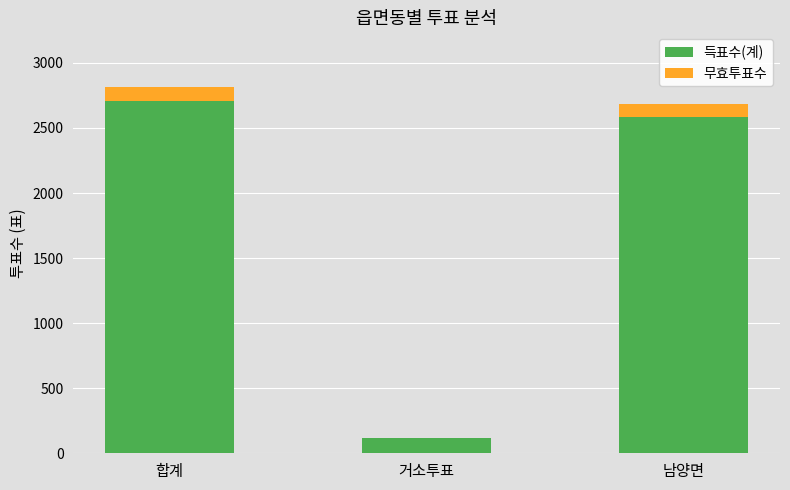

Is it true that 득표수(계) equals 2704 at 합계?

True